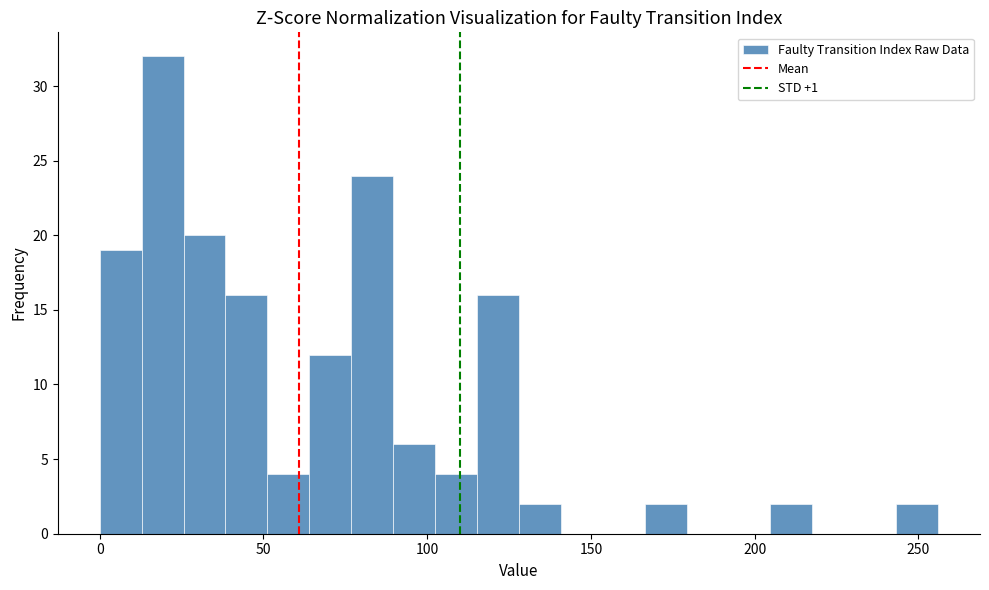

Around what value on the x-axis is the tallest bar? Give the approximate position of its centre, as read against the axis.

20